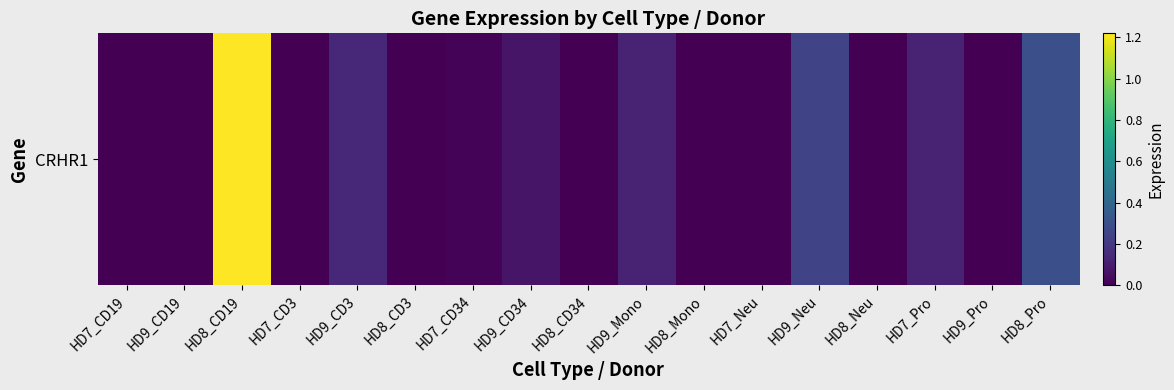

Reading left to right, transcribe all the data shown in this chart.

0.0	0.0	1.2	0.0	0.1	0.0	0.0	0.1	0.0	0.1	0.0	0.0	0.2	0.0	0.1	0.0	0.3